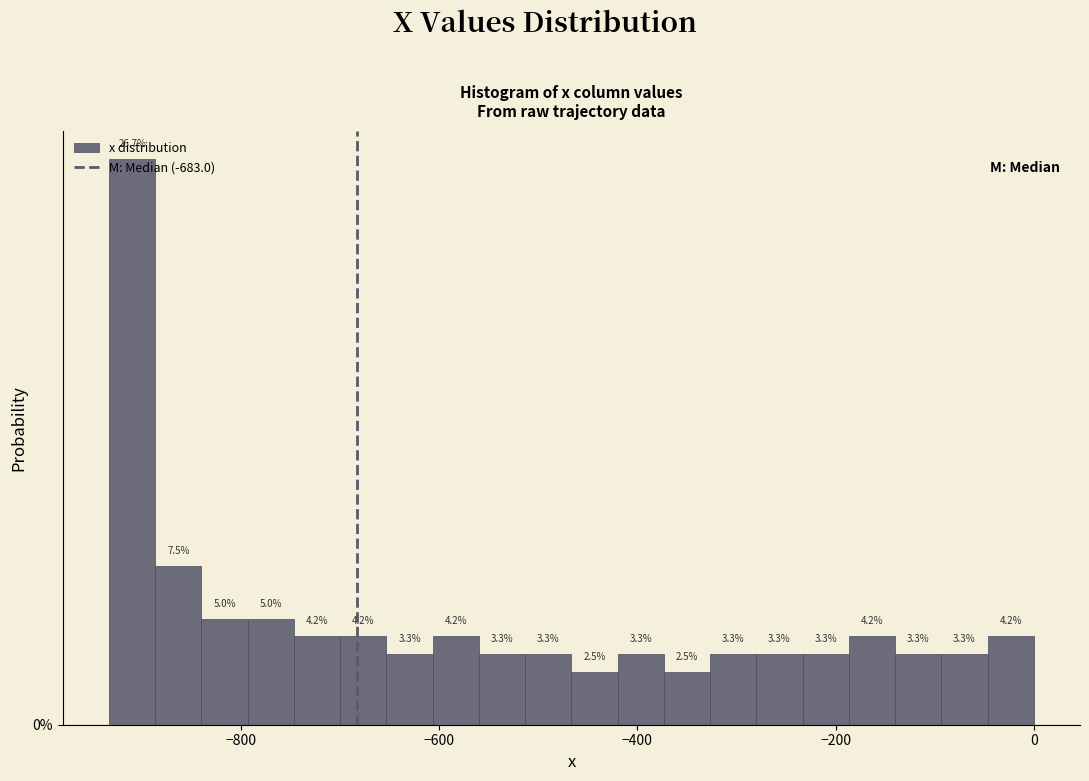

Read against the x-axis, roughly where is the centre of the tallest bar?

-900